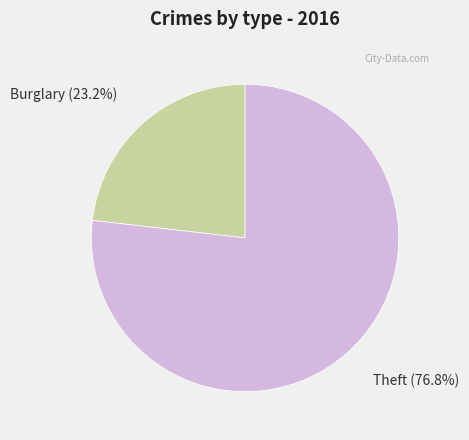

Is Burglary the majority of the pie?

No